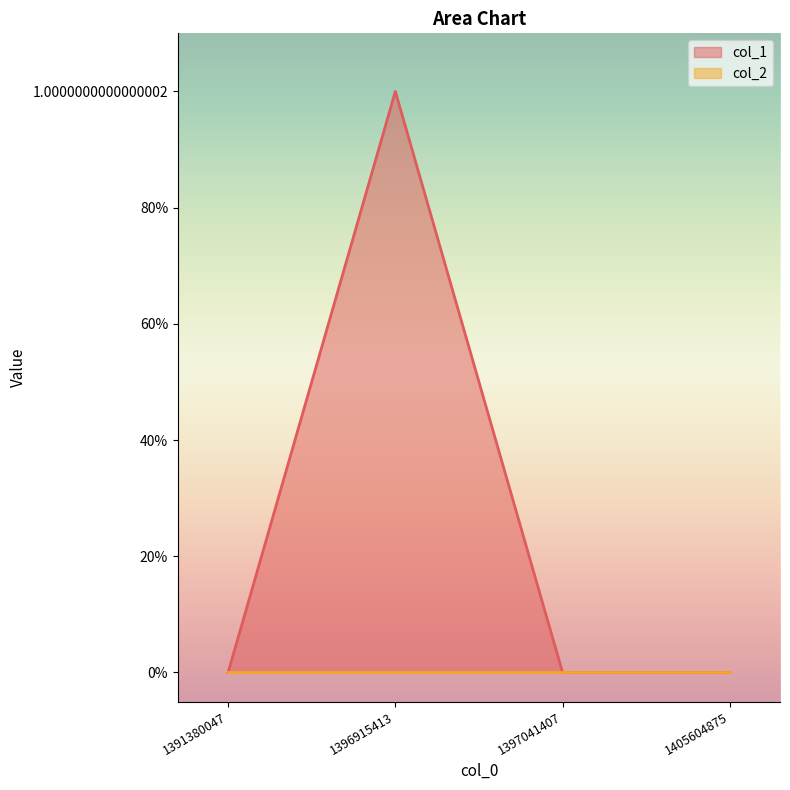

List the labels in order of value, smallest first.

1391380047, 1397041407, 1405604875, 1396915413